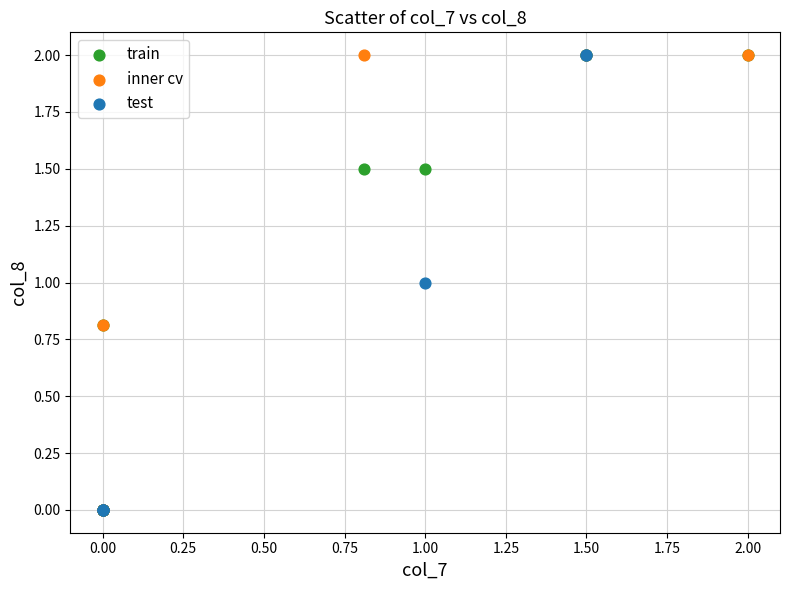

What are all the series names shown in the legend?

train, inner cv, test